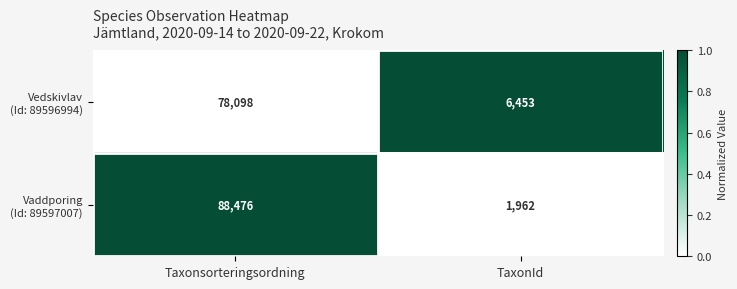

Which label corresponds to the largest value in the chart?

Taxonsorteringsordning